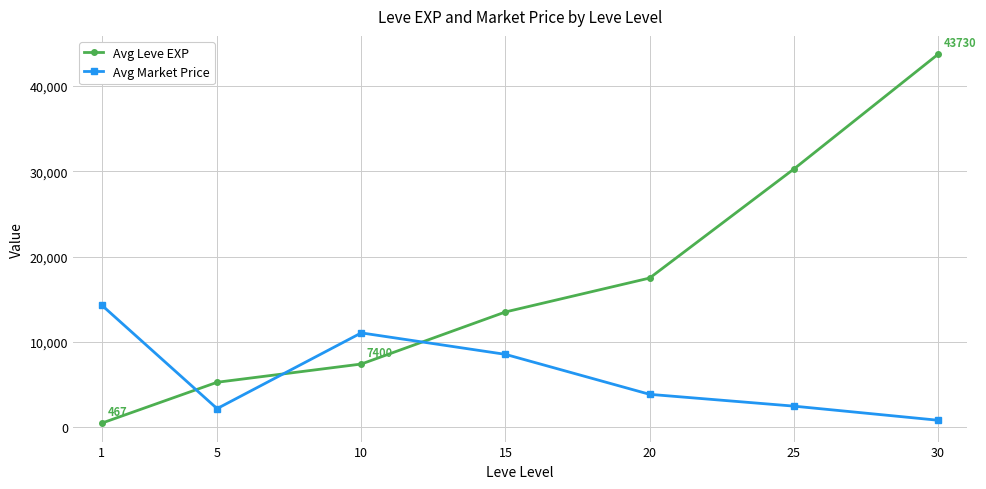

List the series in order of their overall mean, lowest first.

Avg Market Price, Avg Leve EXP